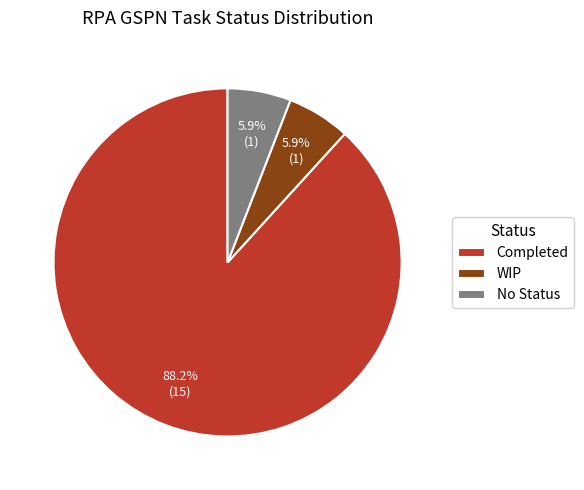

To the nearest percent, what is the difference between the largest and smallest slice percentages?

82%